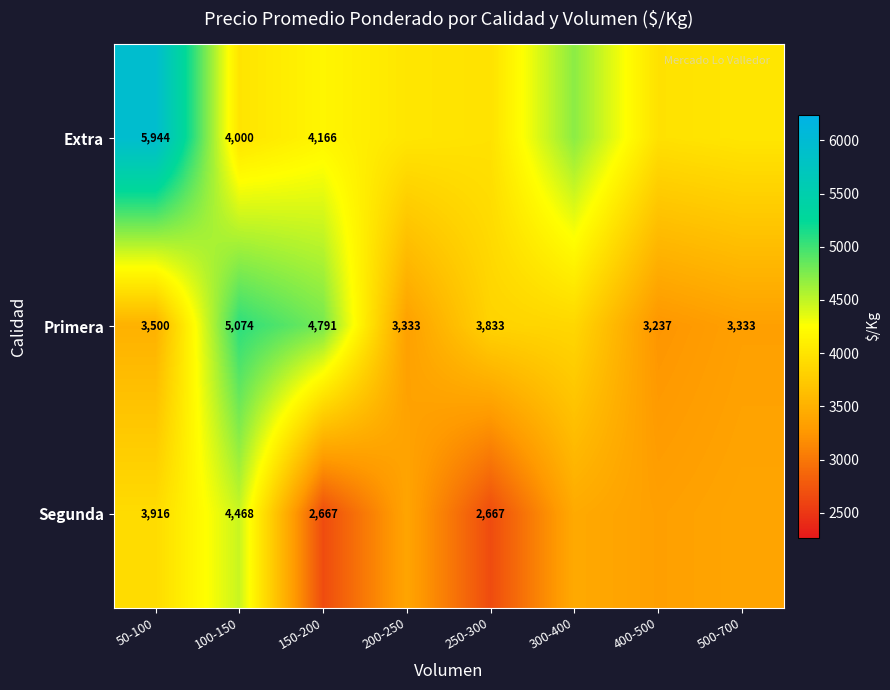

How many data points in Segunda are above 3381?

5